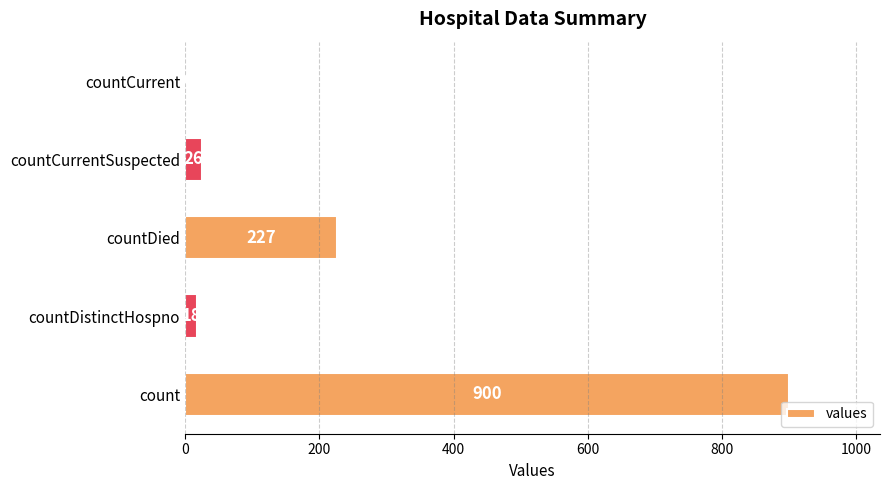

Is it true that the value at count is 900?

True